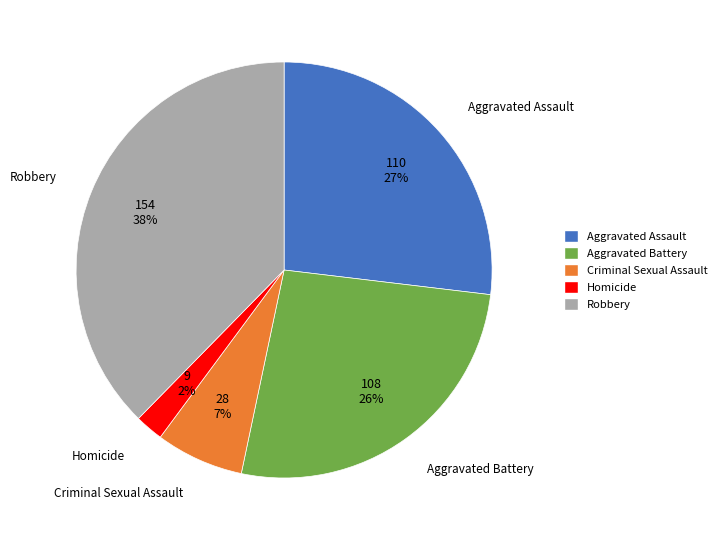

Combined, do Robbery and Aggravated Assault account for over 50%?

Yes